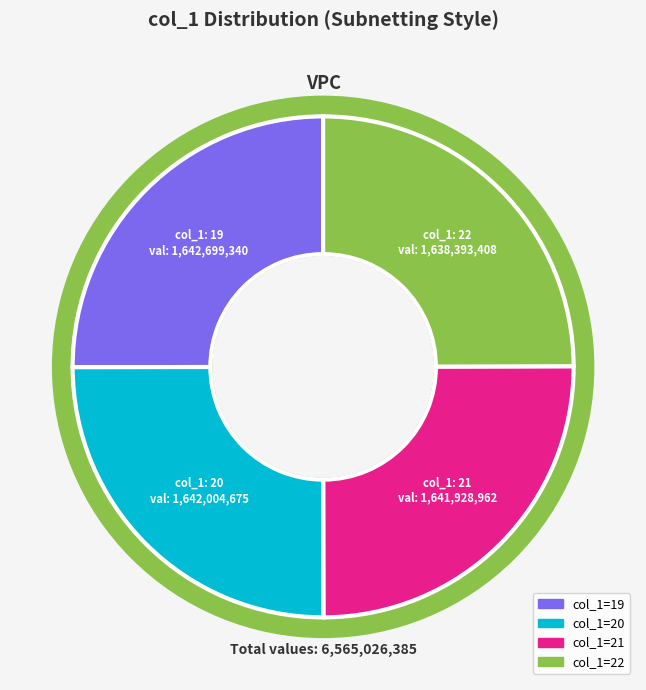

The 20 slice represents 1% of the pie. True or false?

False